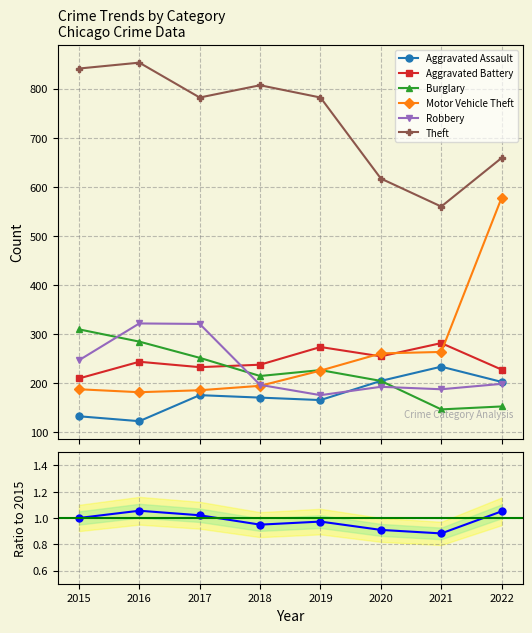

Which label corresponds to the largest value in the chart?

2016